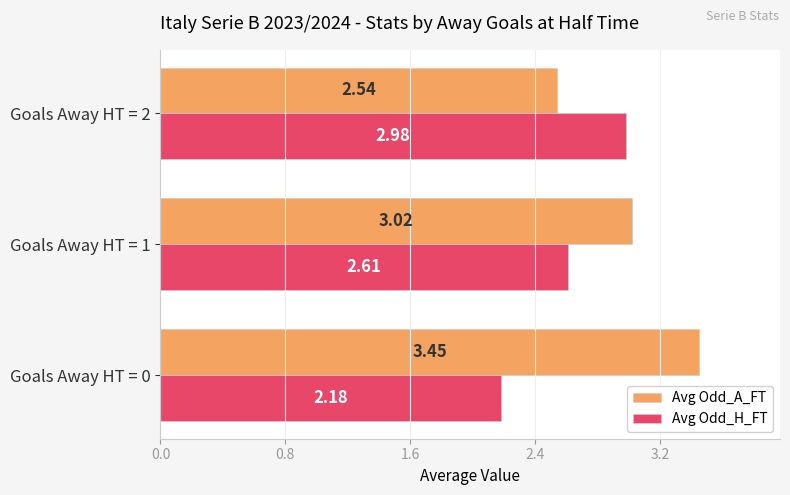

List the series in order of their peak value, highest first.

Avg Odd_A_FT, Avg Odd_H_FT